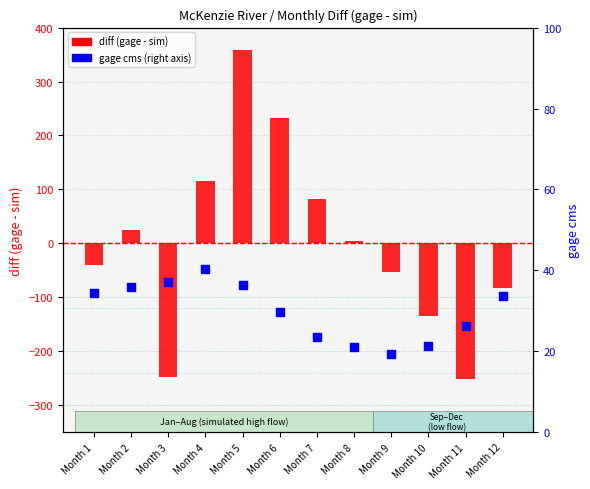

At how many categories does at least one series exceed 231?

2